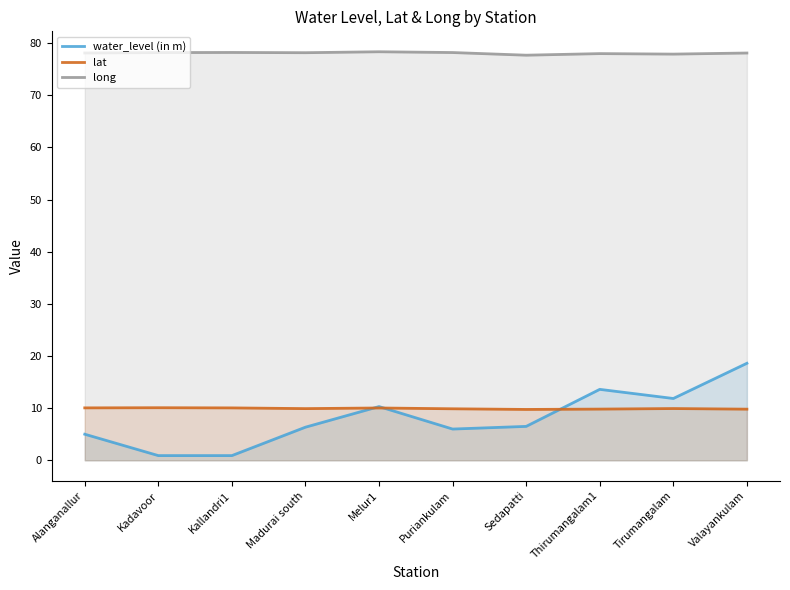

Reading right to left, list all the values displayed in this chart.

water_level (in m): Valayankulam=18.6	Tirumangalam=11.8	Thirumangalam1=13.6	Sedapatti=6.5	Puriankulam=6.0	Melur1=10.3	Madurai south=6.3	Kallandri1=0.9	Kadavoor=0.9	Alanganallur=5.0
lat: Valayankulam=9.8	Tirumangalam=9.9	Thirumangalam1=9.8	Sedapatti=9.8	Puriankulam=9.9	Melur1=10.0	Madurai south=9.9	Kallandri1=10.0	Kadavoor=10.1	Alanganallur=10.1
long: Valayankulam=78.1	Tirumangalam=77.9	Thirumangalam1=78.0	Sedapatti=77.7	Puriankulam=78.2	Melur1=78.3	Madurai south=78.2	Kallandri1=78.2	Kadavoor=78.2	Alanganallur=78.1